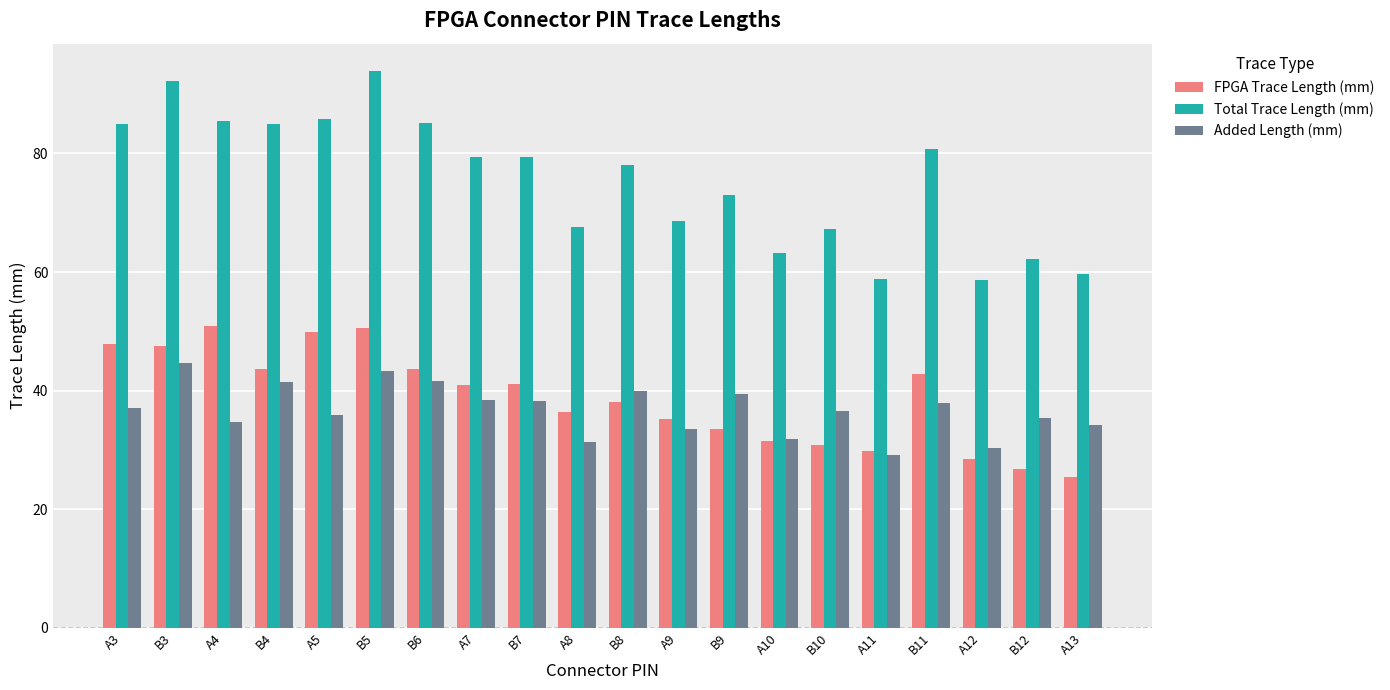

What is the difference between the maximum and second lowest values in the Added Length (mm) series?

14.4